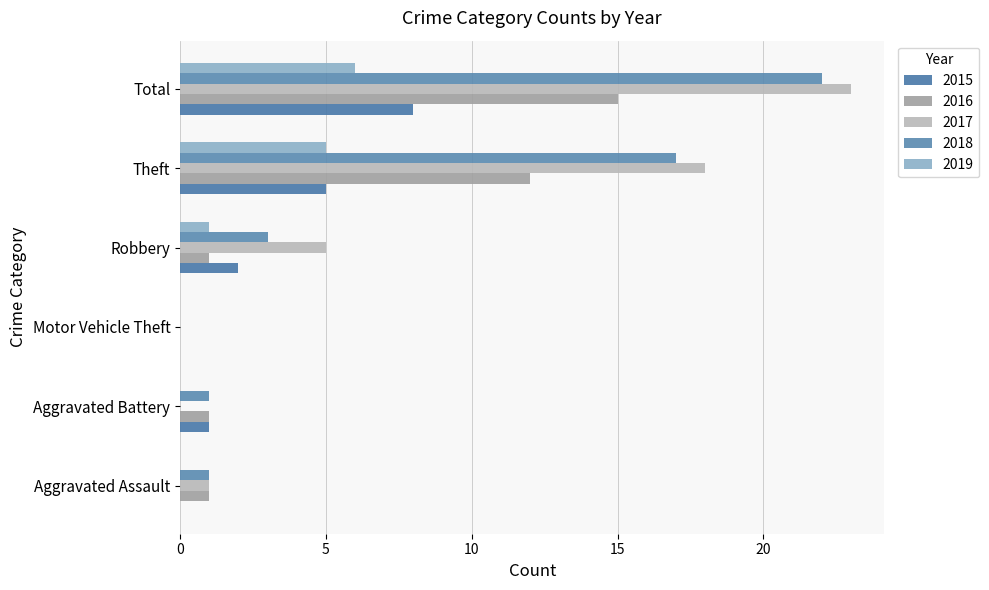

Count the number of data series in this chart.

5